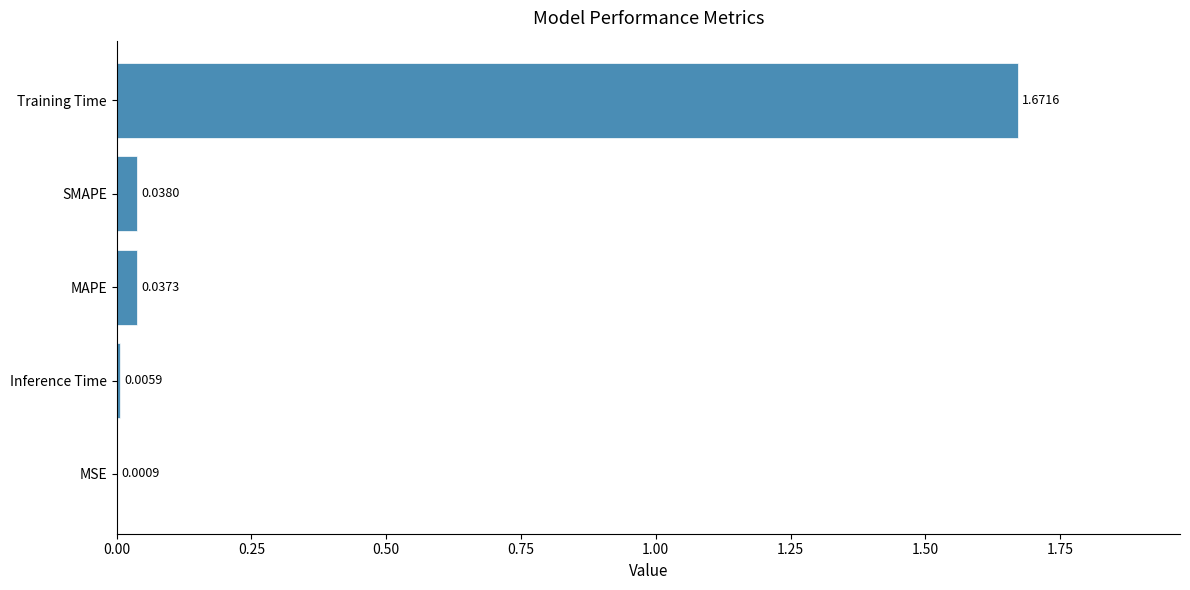

Count the number of data series in this chart.

1